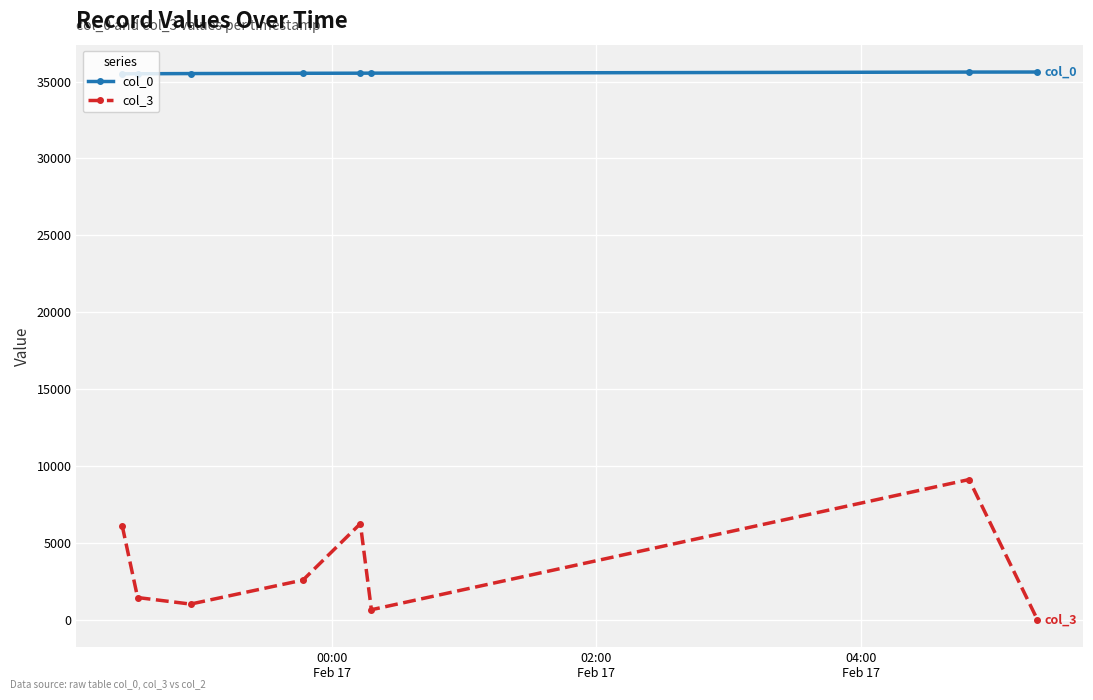

True or false: col_3 and col_0 intersect in this chart.

False